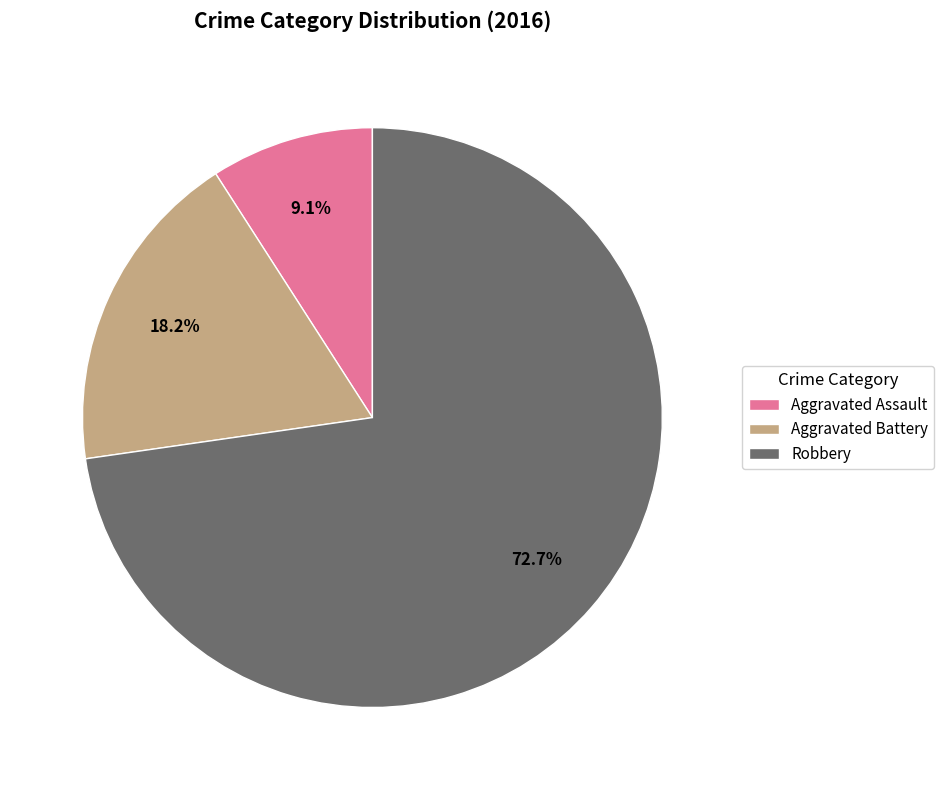

Count the number of slices in the pie.

3